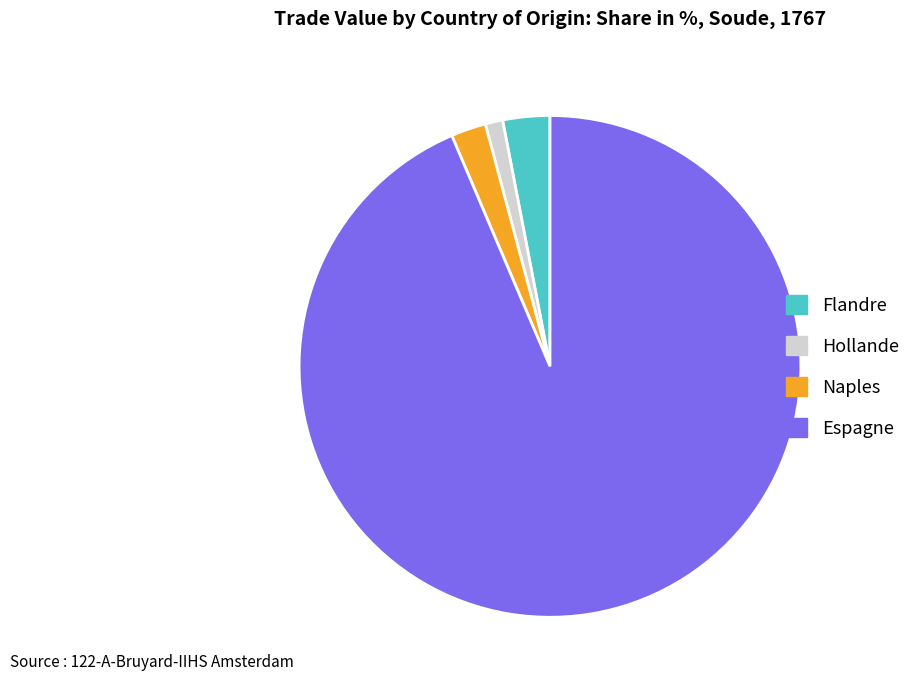

Rank the categories by value from highest to lowest.

Espagne, Flandre, Naples, Hollande